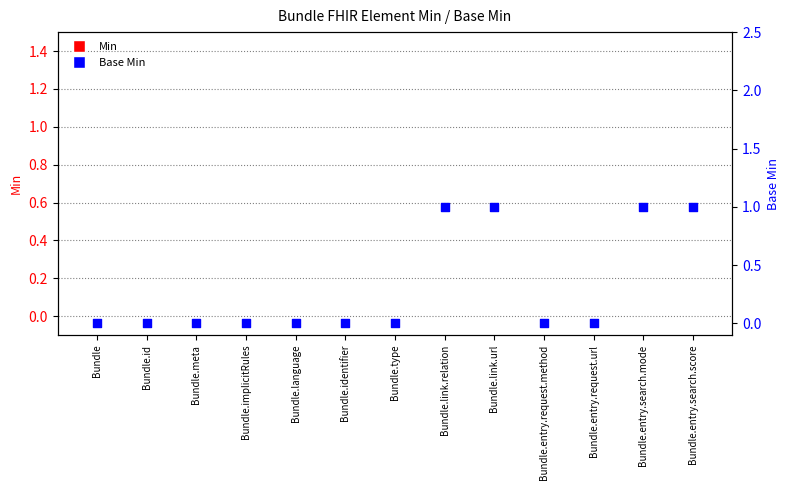

Which series contains the lowest Y value?

Min